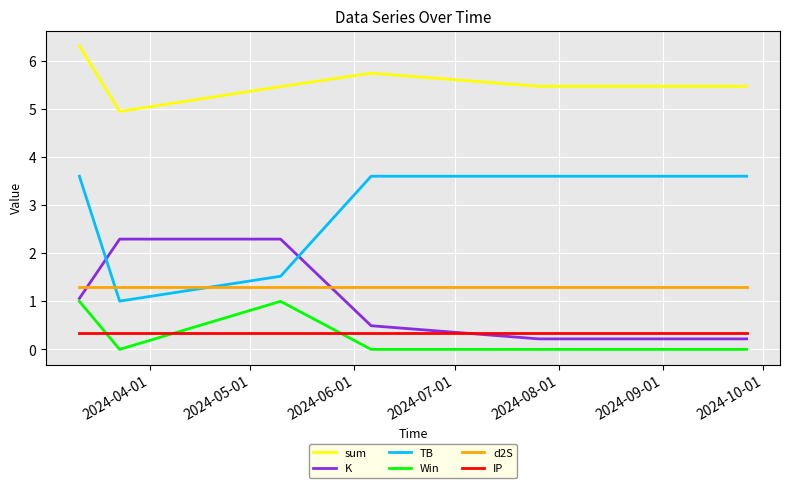

Which series has the largest range (max minus min)?

TB